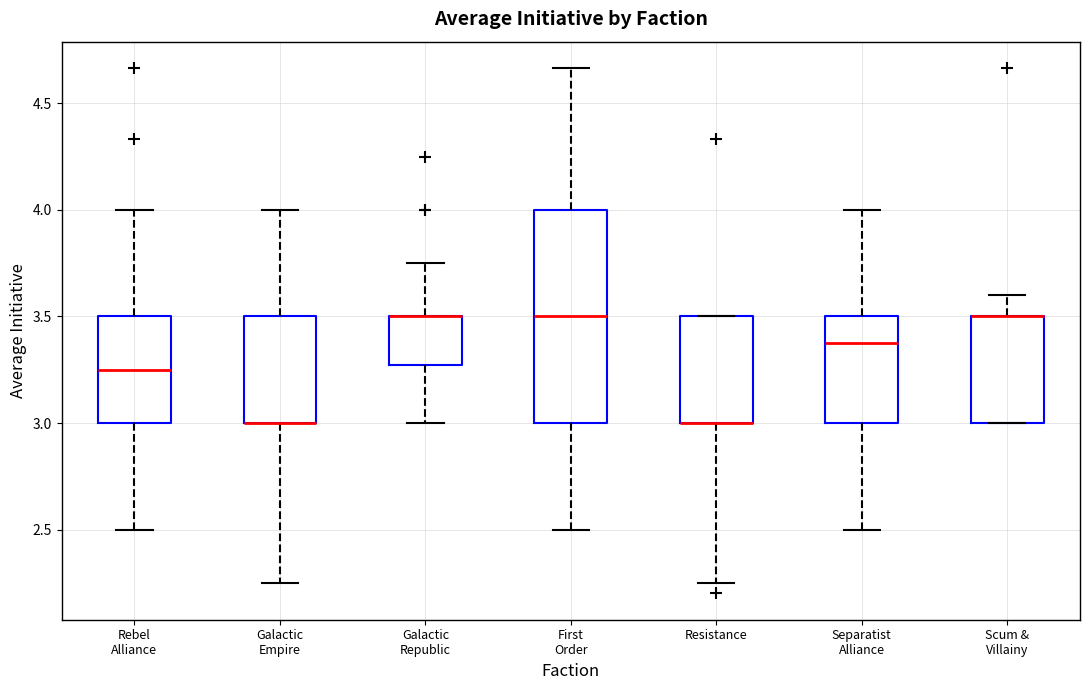

Comparing the boxes themselves (not the whiskers), which one is the tallest?

First Order